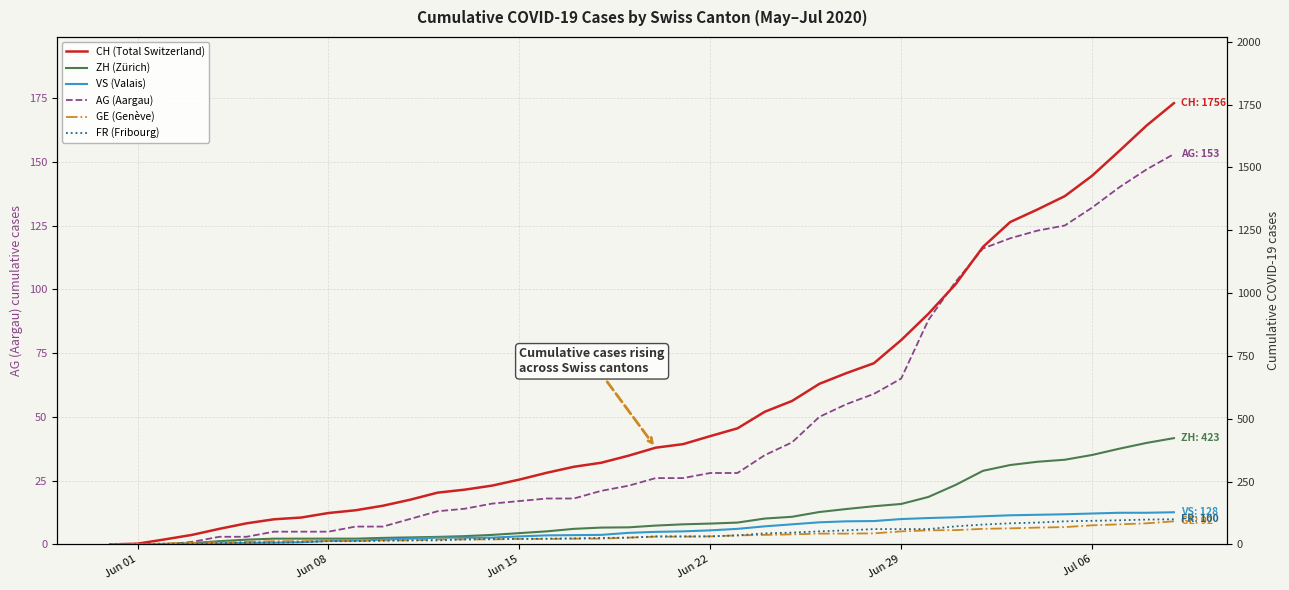

What is the maximum value shown in the chart?

1756